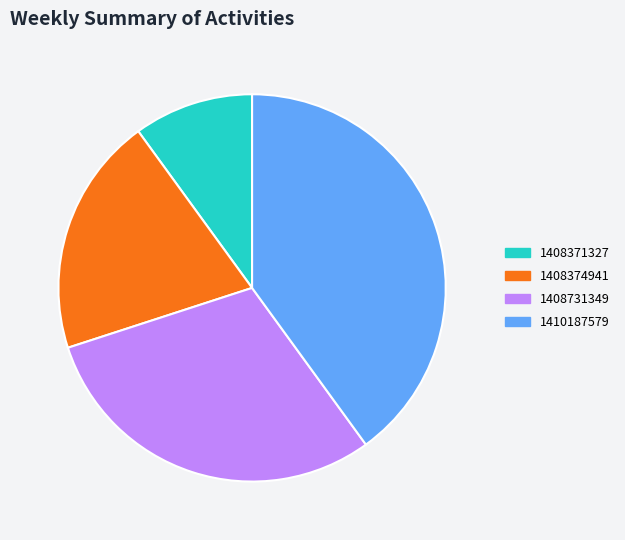

Is there a majority slice in this chart?

No